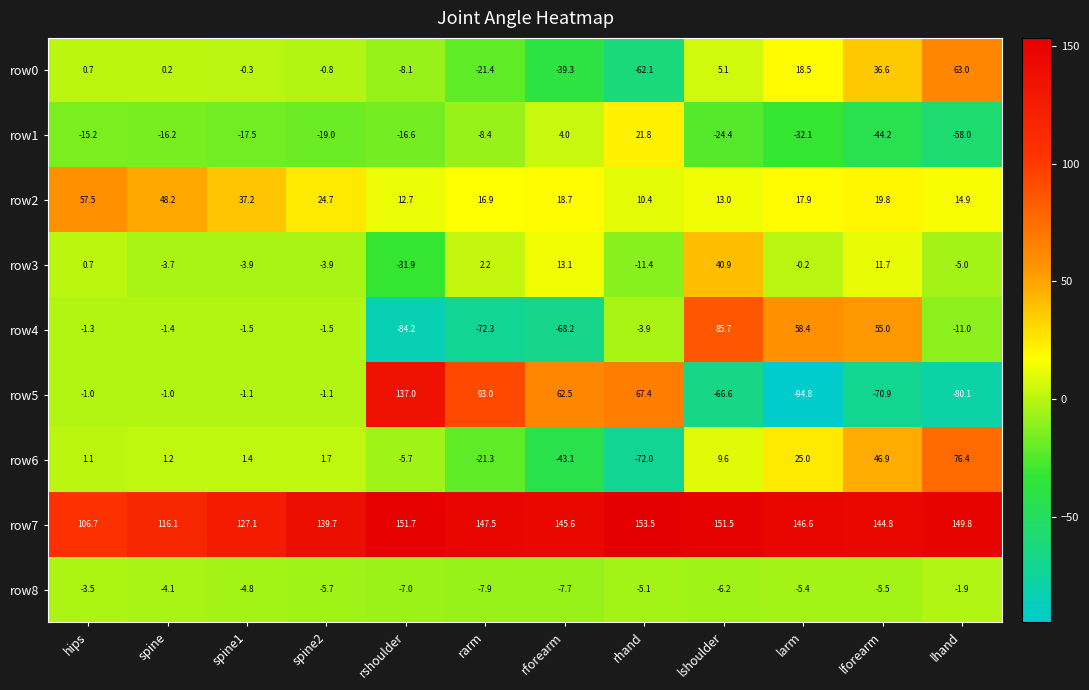

Rank the series at lforearm from lowest to highest value.

row5, row1, row8, row3, row2, row0, row6, row4, row7